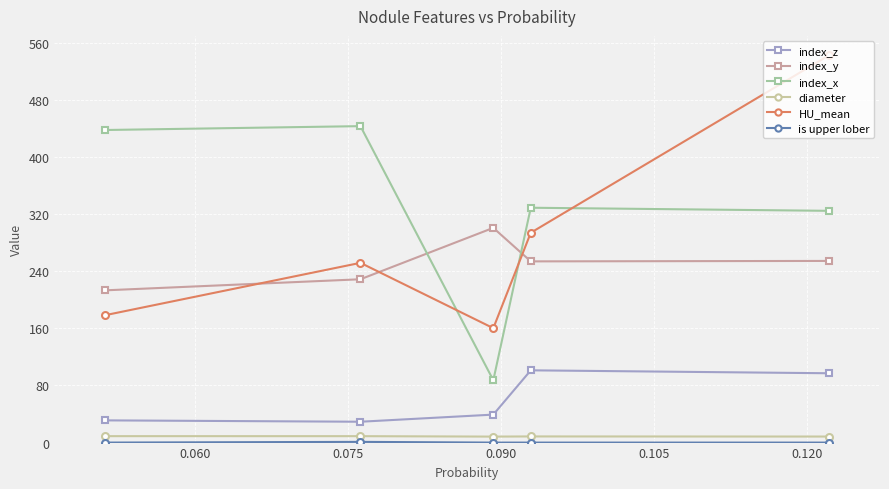

What is the value of the HU_mean point at the 4th from the left?

293.9